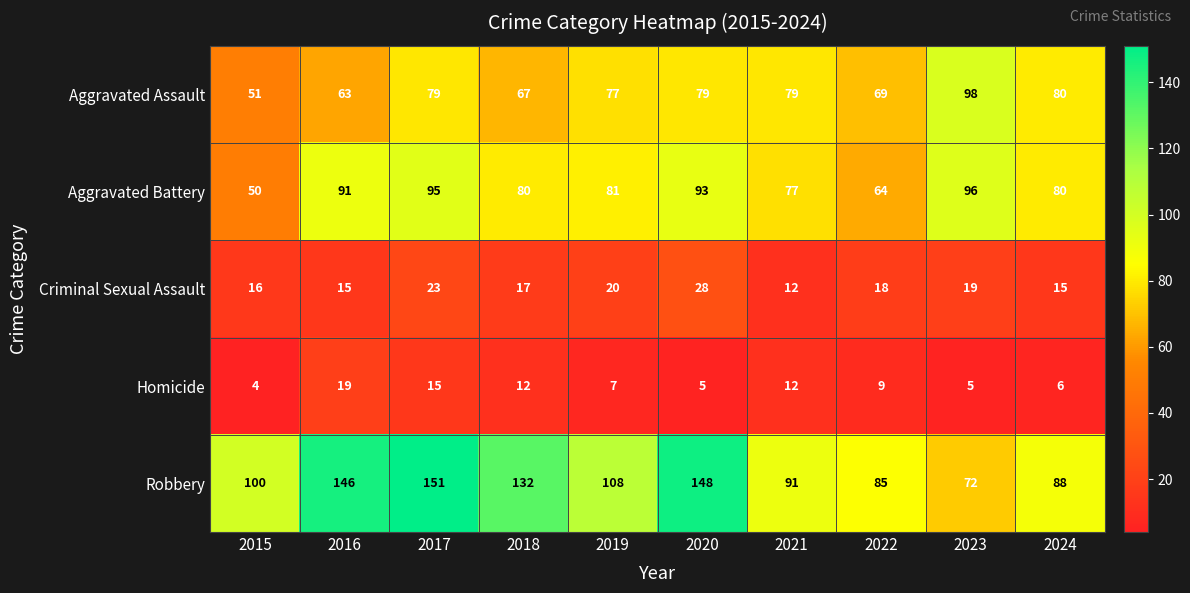

Rank the categories by Robbery value from lowest to highest.

2023, 2022, 2024, 2021, 2015, 2019, 2018, 2016, 2020, 2017